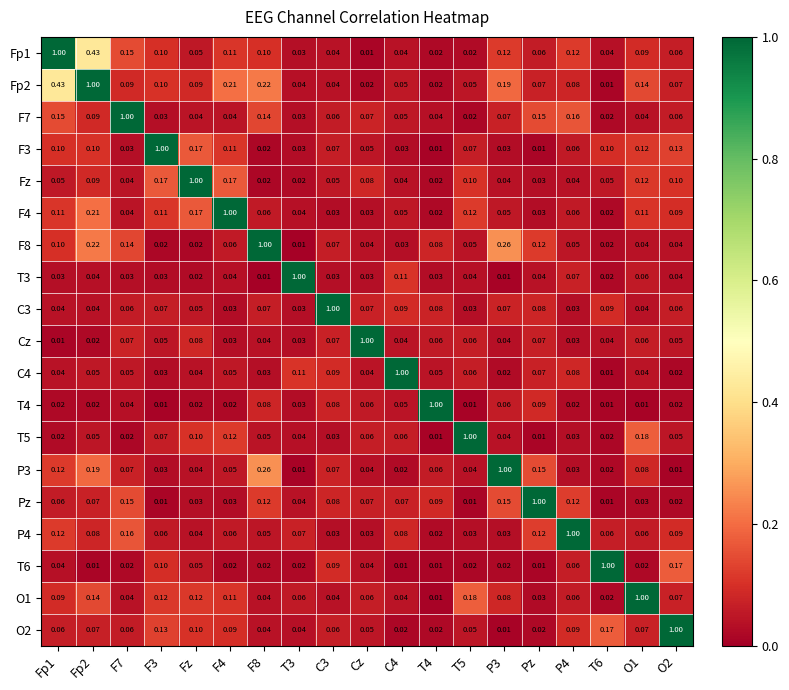

Is the value of O1 at P3 greater than the value of C4 at T6?

Yes